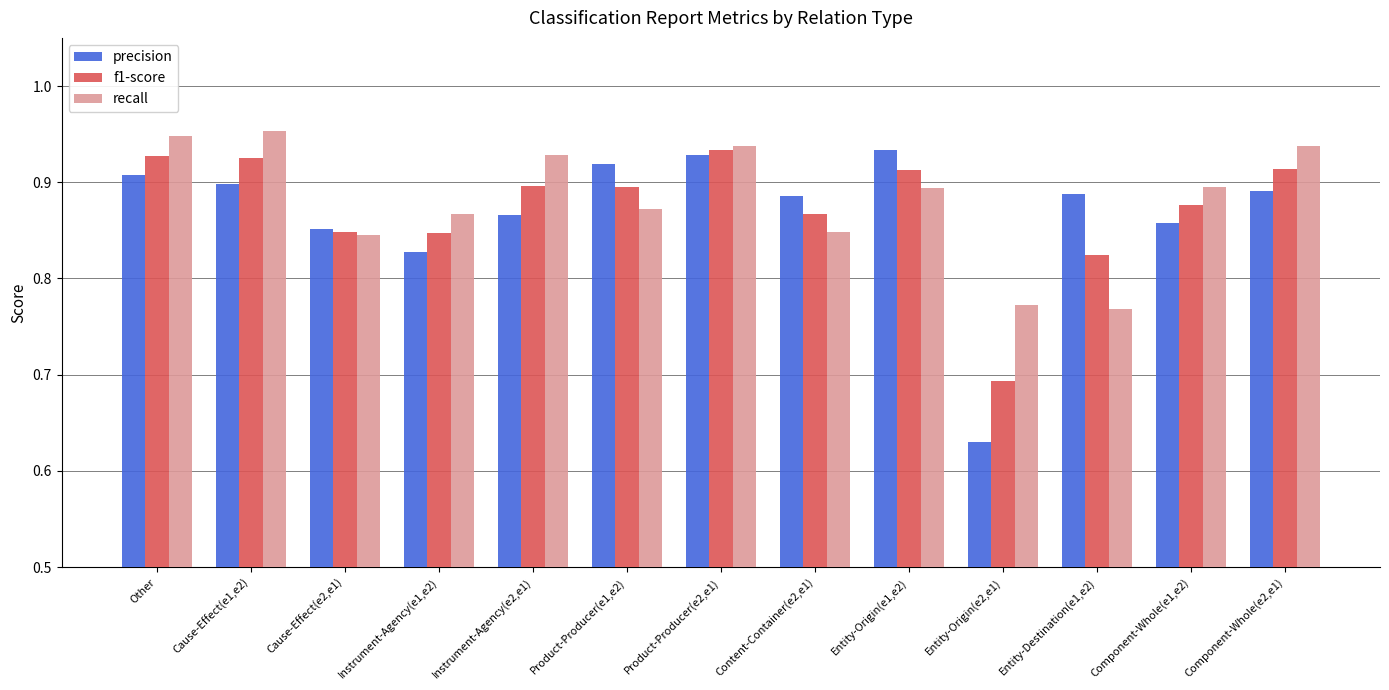

Count the precision values in the range 0 to 1.

13